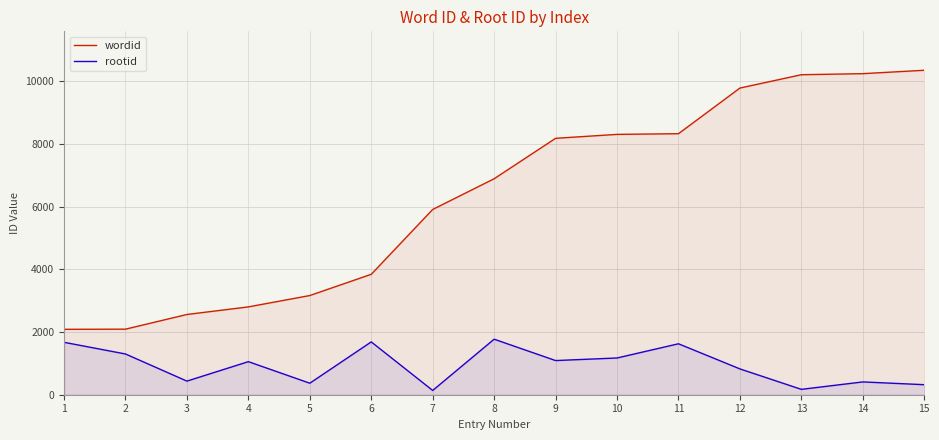

What is the total value across all series at 4?

3854